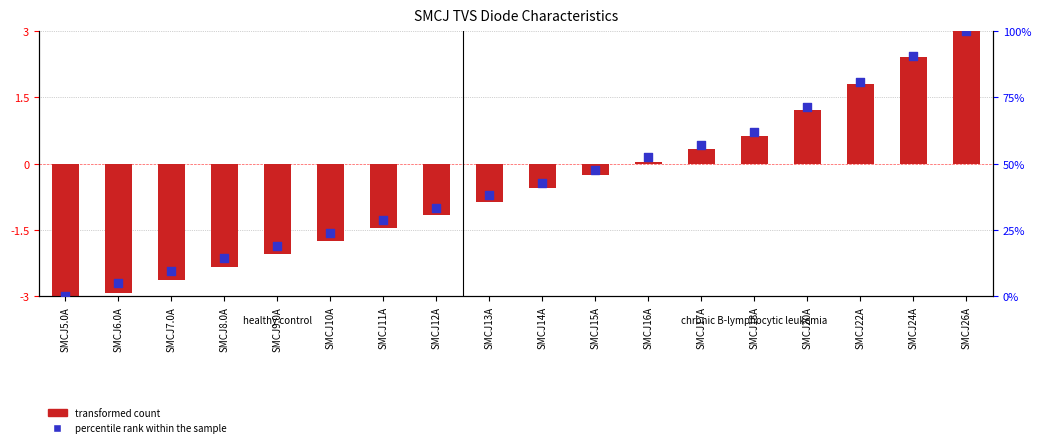

What is the total value across all series at SMCJ17A?

57.5